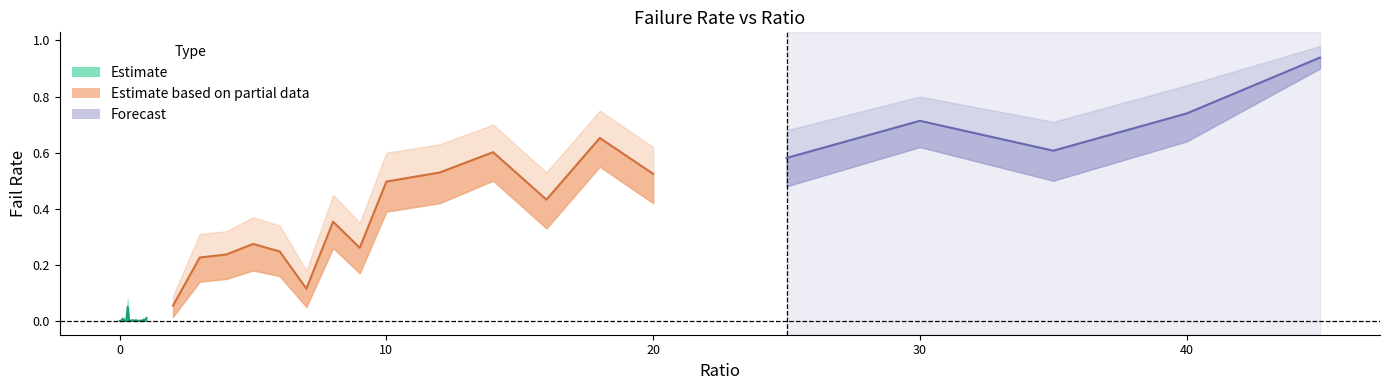

Read the failRate_lower value at 3.0.

0.1